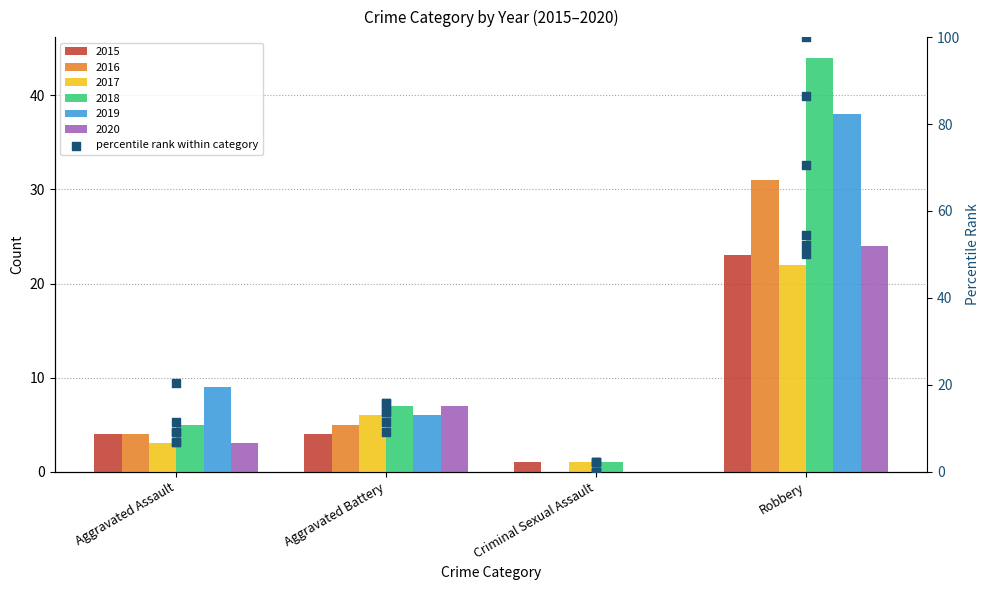

What is the ratio of the value at Aggravated Assault to the value at Robbery?

0.2